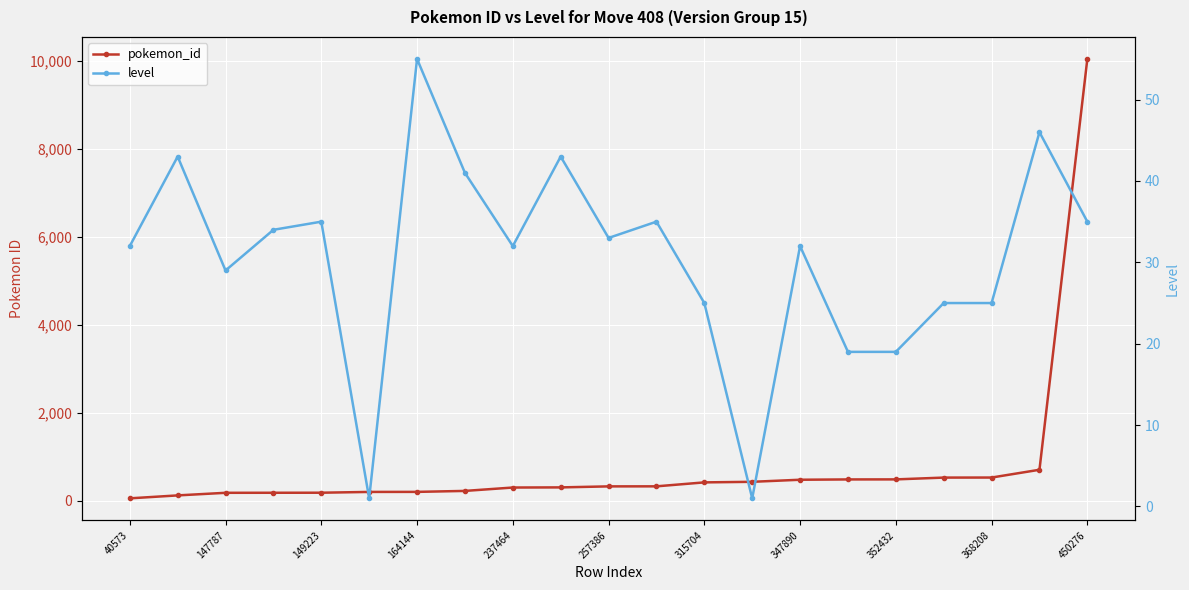

What is the sum of the level values at 368208 and 40573?

57